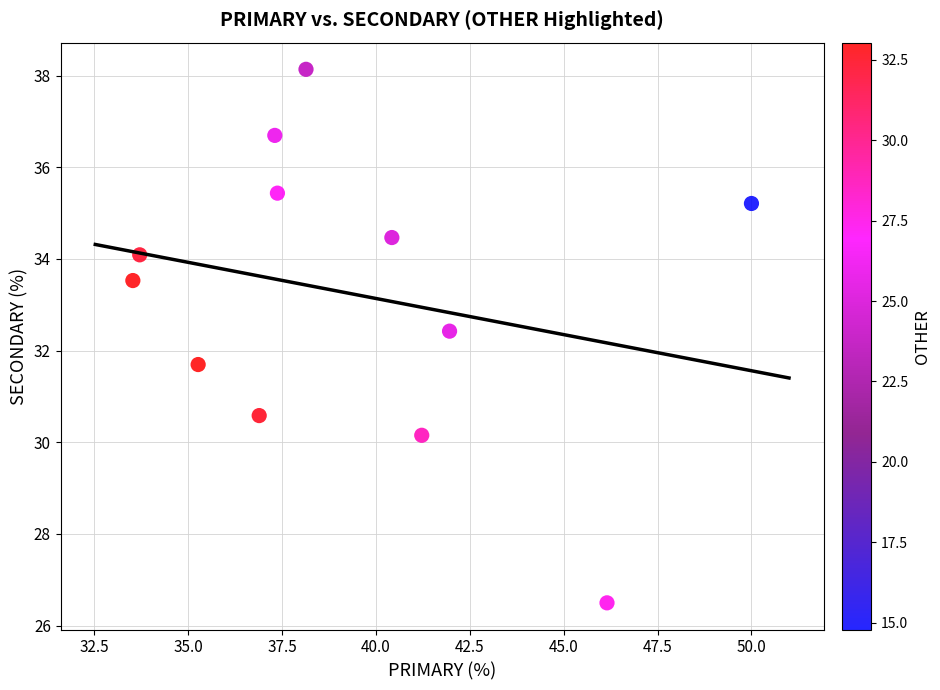

What is the range of X values (max minus min)?

16.5